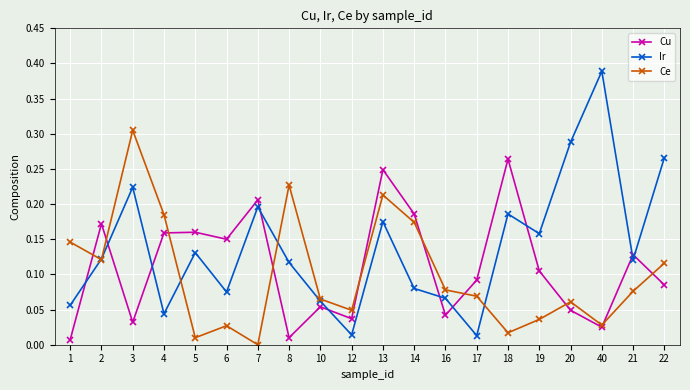

Does the chart have visible grid lines?

Yes